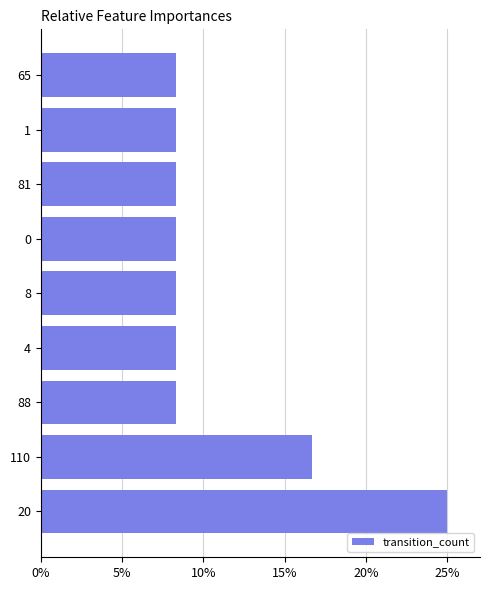

What is the sum of all values?

100.0